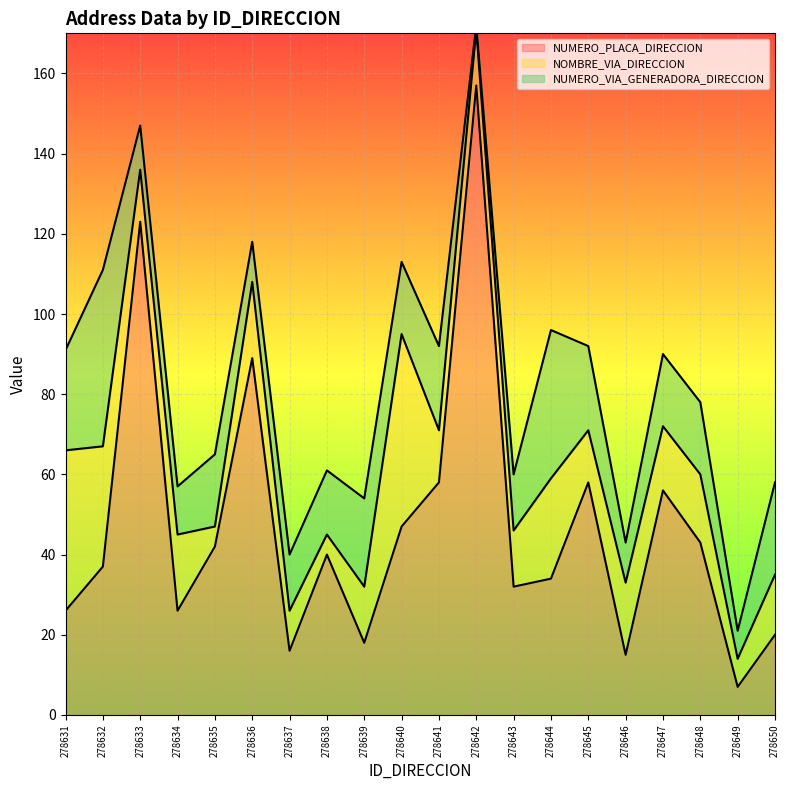

At how many categories does at least one series exceed 77?

3